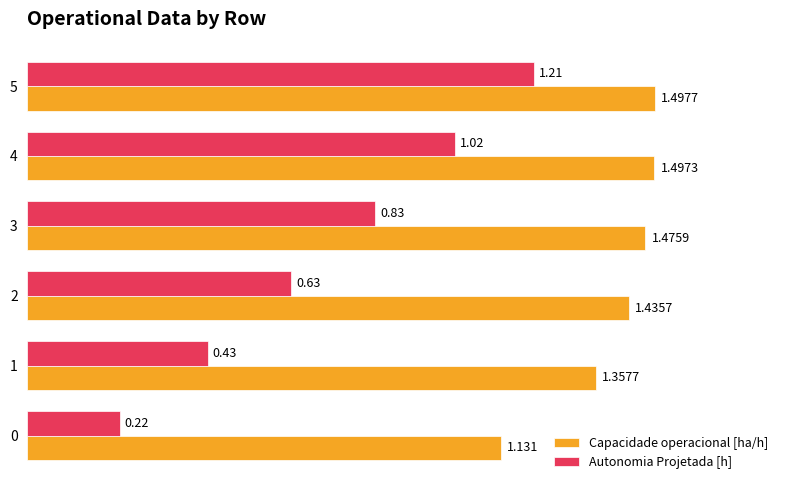

List the series in order of their overall mean, highest first.

Capacidade operacional [ha/h], Autonomia Projetada [h]